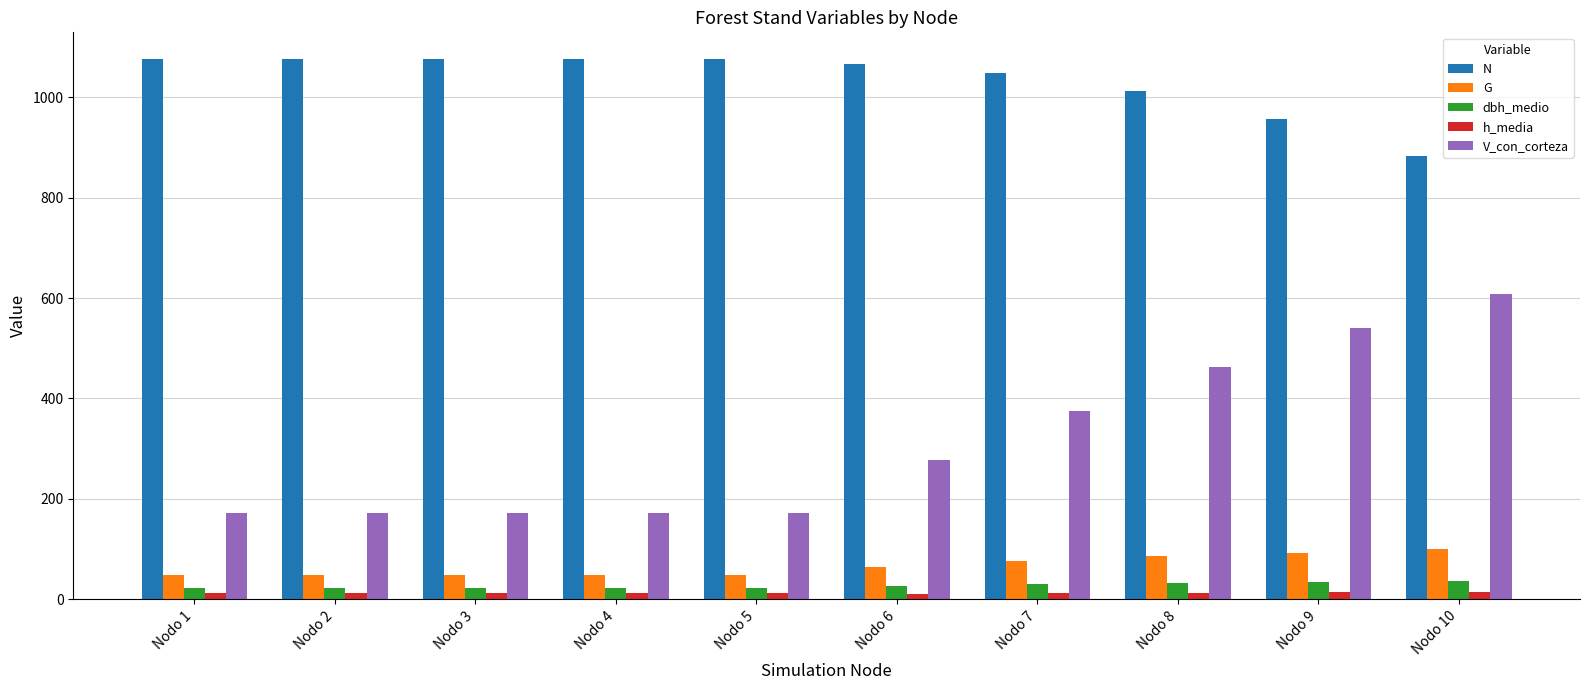

How many data points in G are above 63?

5